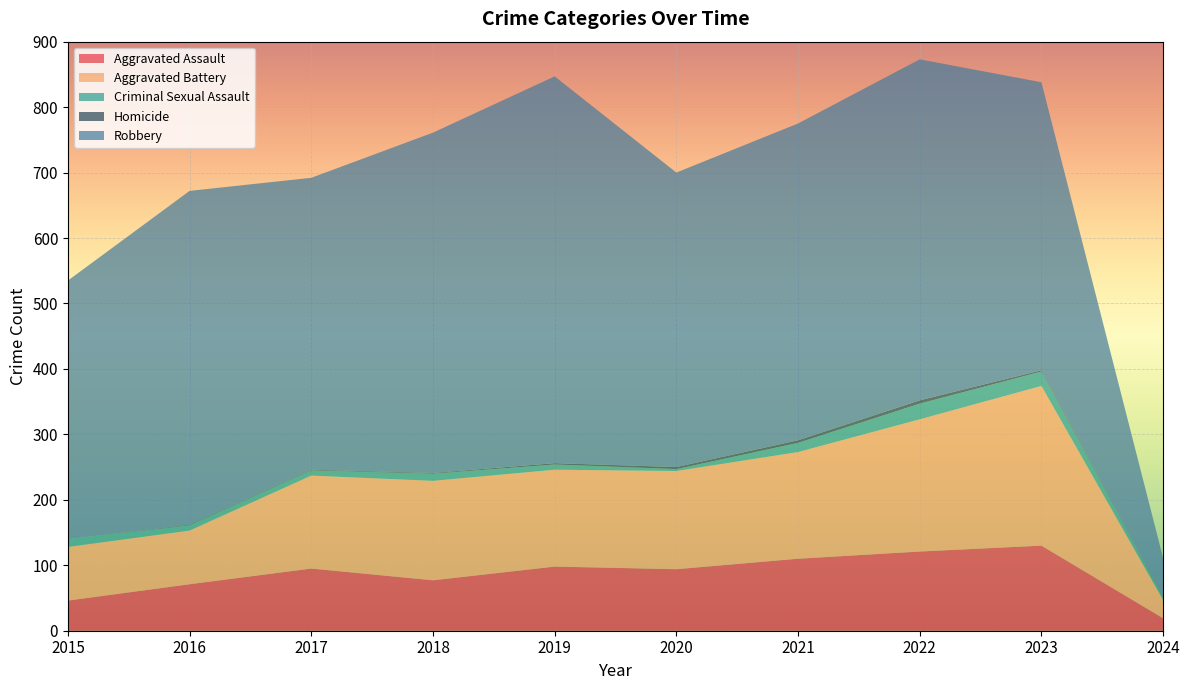

Reading left to right, list all the values displayed in this chart.

Aggravated Assault: 46	71	95	77	98	94	110	121	130	19
Aggravated Battery: 82	82	142	152	148	150	163	202	244	28
Criminal Sexual Assault: 12	8	8	11	8	3	14	24	22	4
Homicide: 0	1	1	1	2	3	4	5	2	1
Robbery: 395	510	446	520	591	450	484	521	440	59